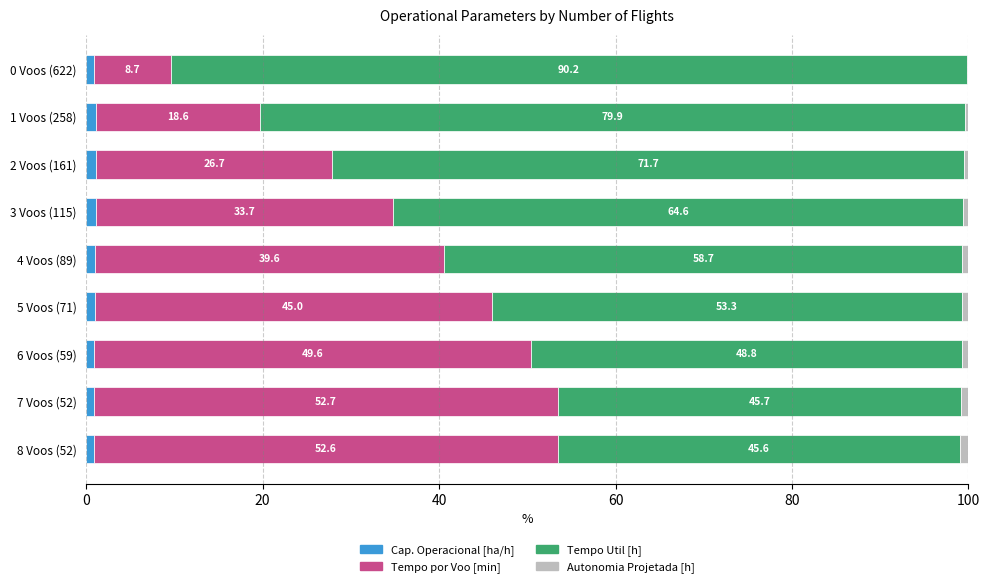

What is the total value across all series at 4 Voos (89)?

100.0